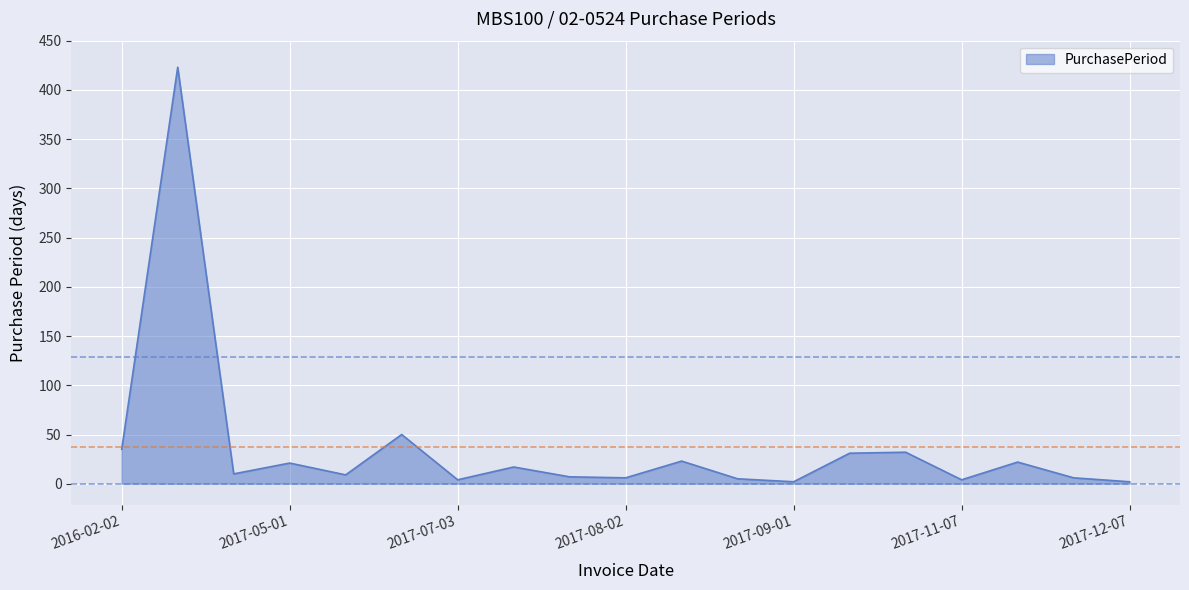

What is the maximum value shown in the chart?

423